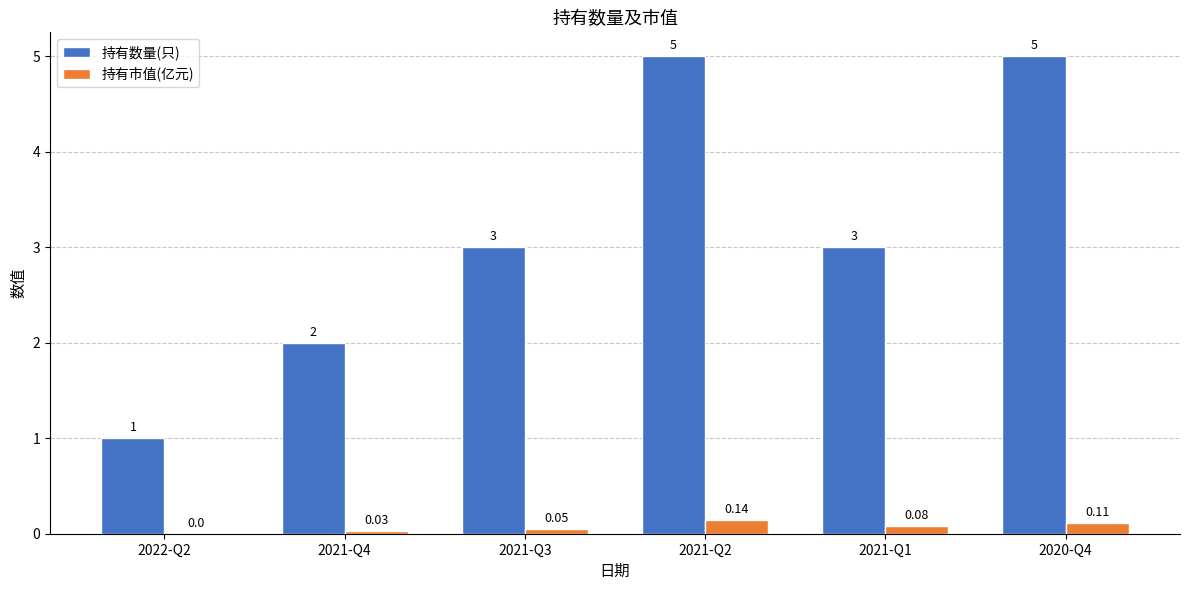

Count the number of data series in this chart.

2